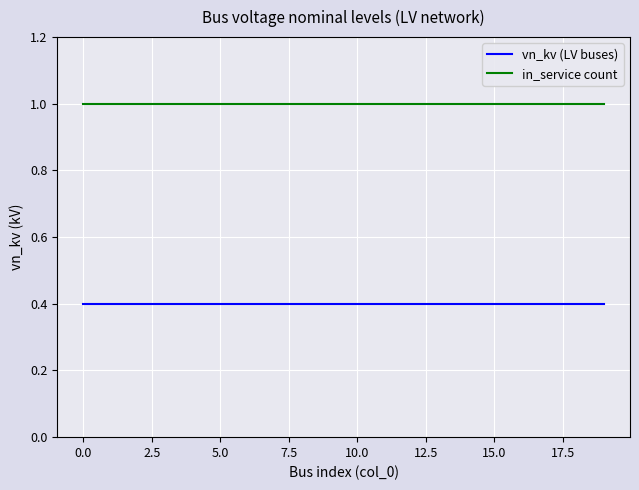

At how many categories does at least one series exceed 0?

20